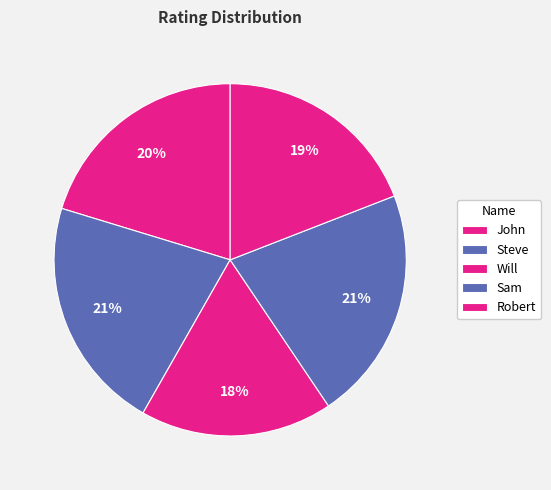

To the nearest percent, what is the combined percentage of Robert and Sam?

41%